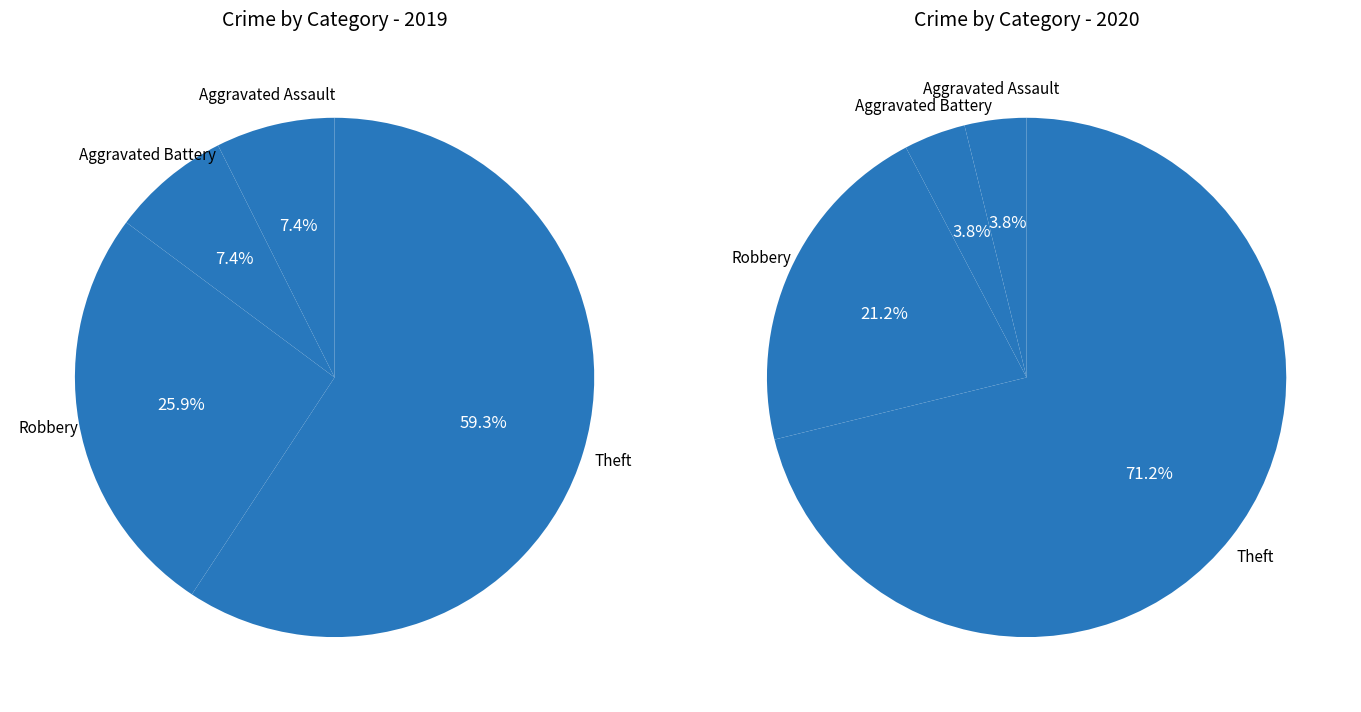

Approximately how many times larger is the value at Total compared to Theft?

1.7